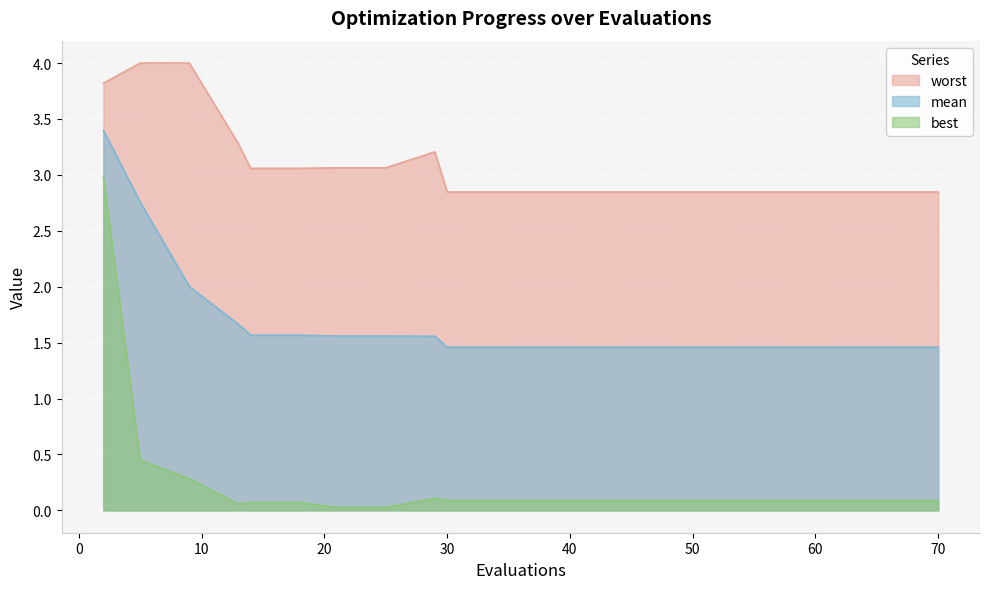

Which series has the largest total across all categories?

worst